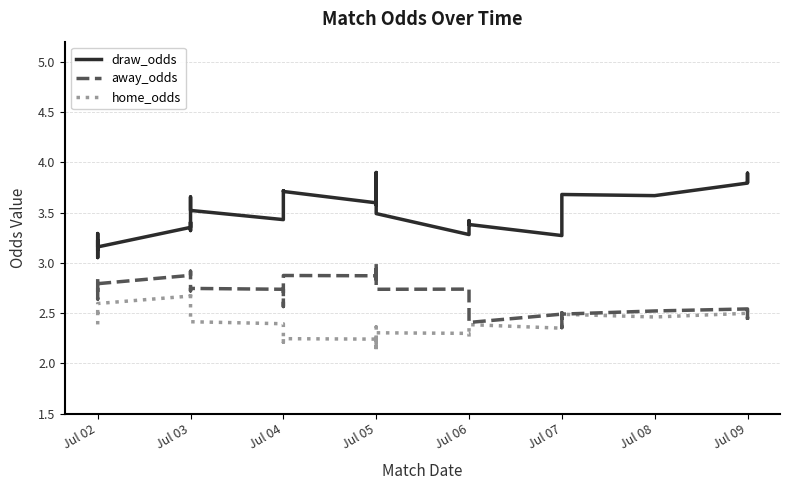

Reading left to right, extract all data points from this chart.

draw_odds: 3.1	3.2	3.1	3.1	3.3	3.2	3.4	3.4	3.3	3.4	3.7	3.6	3.5	3.4	3.5	3.7	3.7	3.6	3.7	3.8	3.9	3.7	3.6	3.6	3.7	3.6	3.5	3.3	3.4	3.4	3.4	3.3	3.4	3.6	3.6	3.7	3.7	3.8	3.9	3.8
away_odds: 2.8	2.6	2.7	2.8	2.8	2.8	2.9	2.9	2.9	2.9	2.7	2.7	2.7	2.7	2.6	2.7	2.9	2.9	2.9	2.9	2.8	3.0	2.8	2.9	2.8	2.9	2.7	2.7	2.6	2.6	2.4	2.5	2.4	2.4	2.5	2.5	2.5	2.5	2.4	2.5
home_odds: 2.4	2.5	2.5	2.5	2.5	2.6	2.7	2.7	2.7	2.6	2.6	2.6	2.4	2.4	2.3	2.2	2.2	2.2	2.1	2.2	2.1	2.3	2.3	2.2	2.3	2.4	2.3	2.3	2.3	2.4	2.4	2.4	2.4	2.4	2.5	2.5	2.5	2.5	2.5	2.4